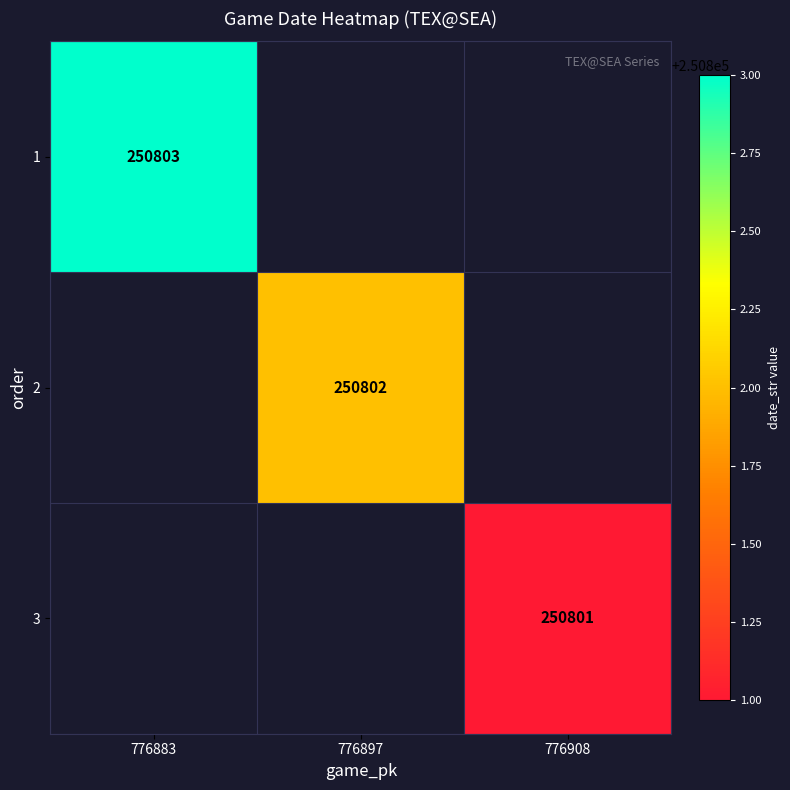

The 1 series shows 250803 at 776883. True or false?

True